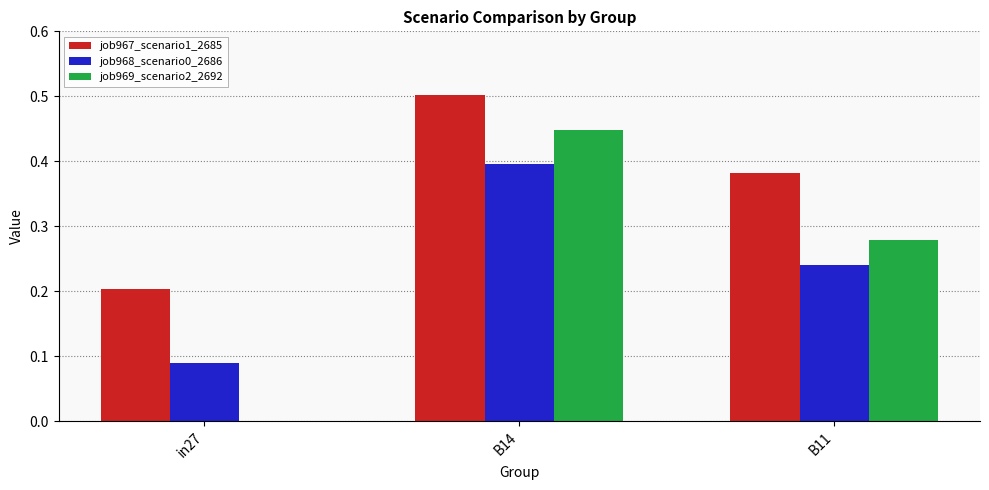

Which series changed the most between in27 and B14?

job969_scenario2_2692